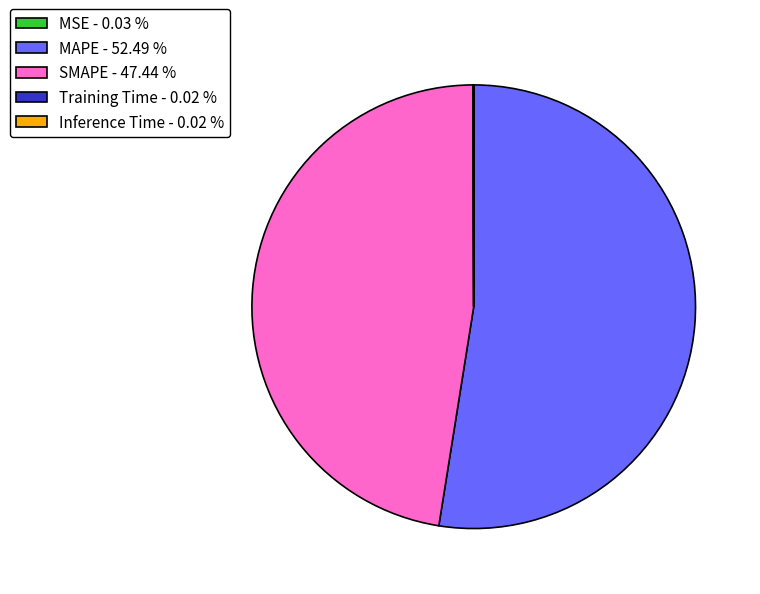

Does MAPE - 52.49 % account for over 50% of the chart?

Yes